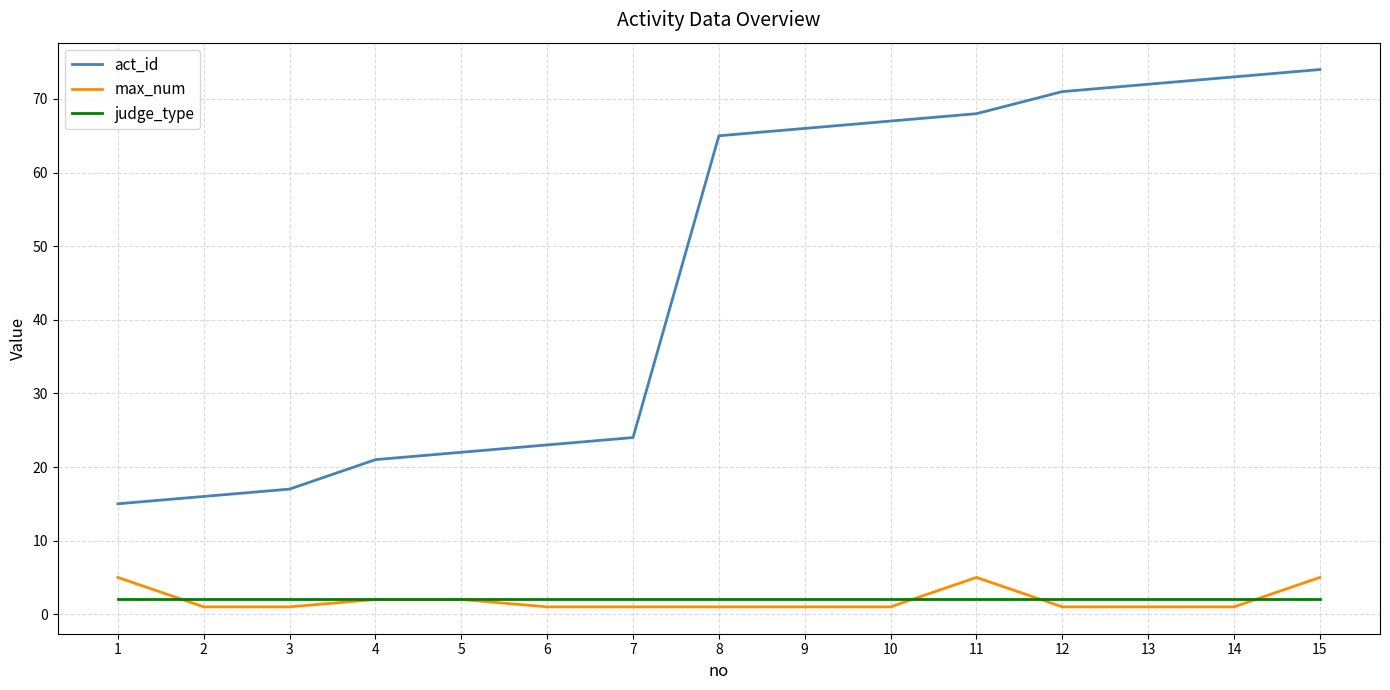

How many series are shown in this chart?

3